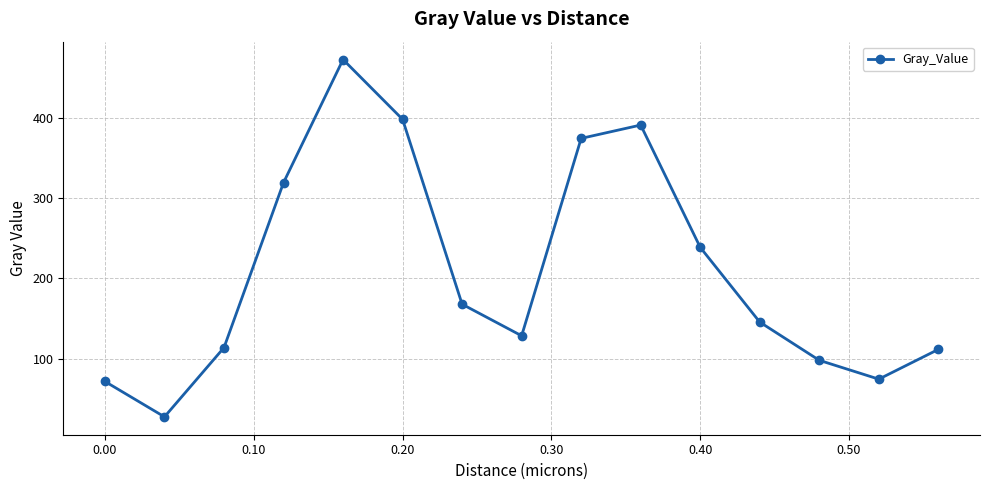

What is the average value?

208.9